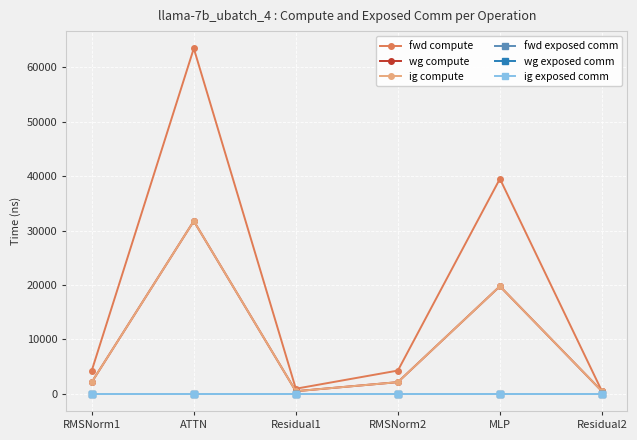

List the series in order of their peak value, lowest first.

fwd exposed comm, wg exposed comm, ig exposed comm, wg compute, ig compute, fwd compute